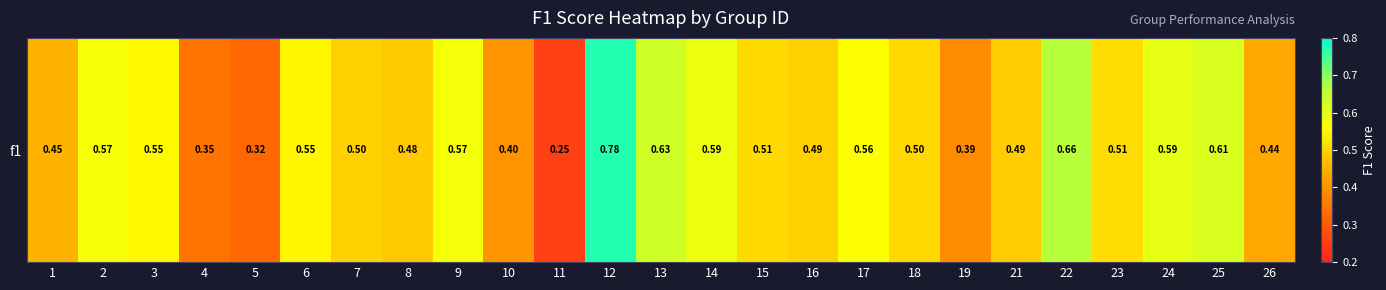

Reading left to right, list all the values displayed in this chart.

1=0.5	2=0.6	3=0.6	4=0.3	5=0.3	6=0.5	7=0.5	8=0.5	9=0.6	10=0.4	11=0.3	12=0.8	13=0.6	14=0.6	15=0.5	16=0.5	17=0.6	18=0.5	19=0.4	21=0.5	22=0.7	23=0.5	24=0.6	25=0.6	26=0.4